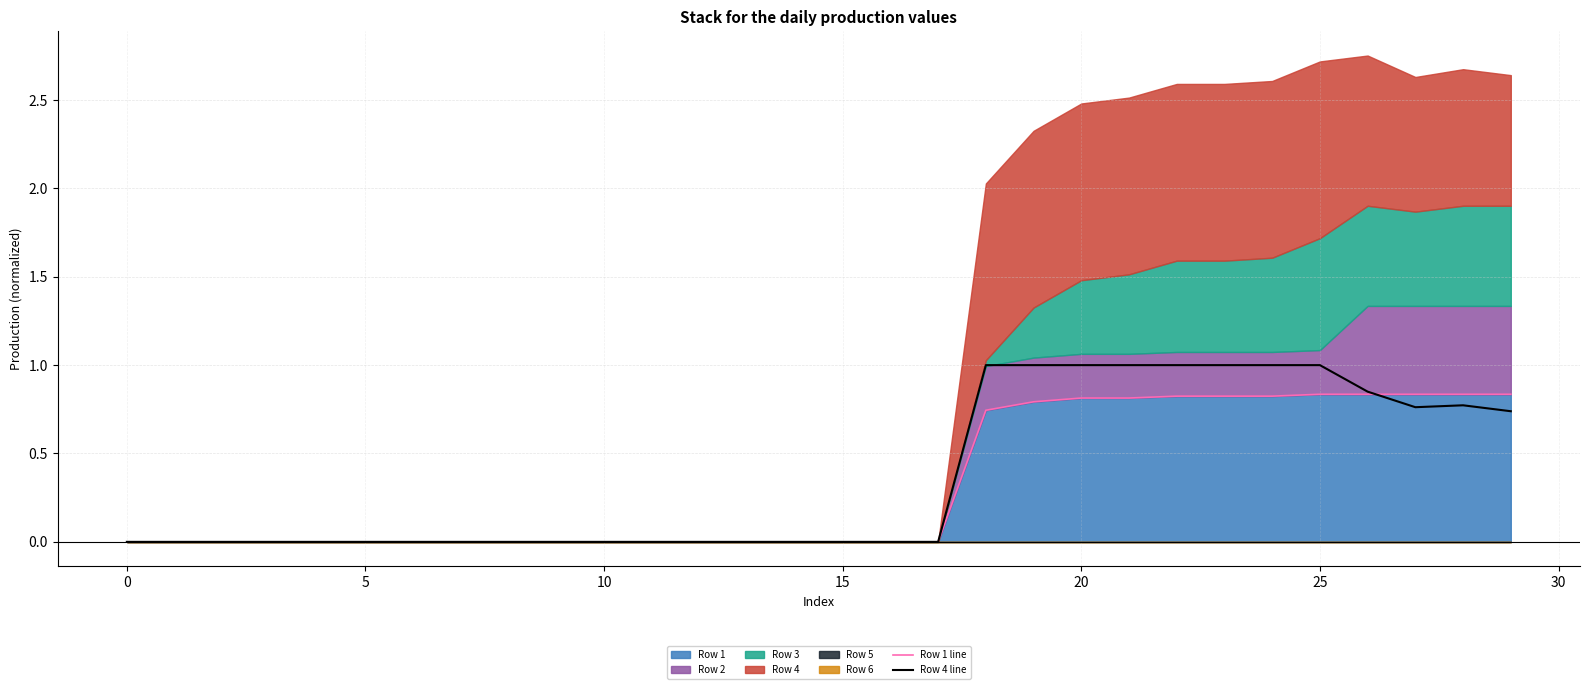

Between 22 and −5, which is larger?

22